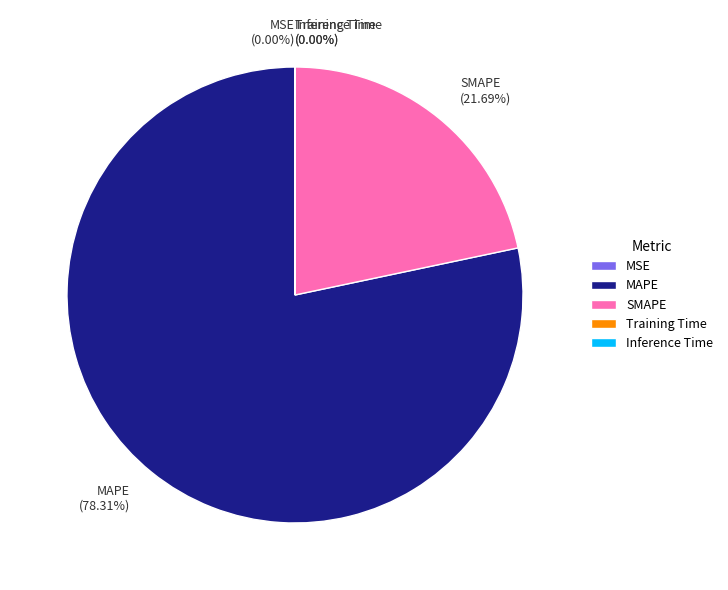

To the nearest percent, what is the difference between the largest and smallest slice percentages?

78%